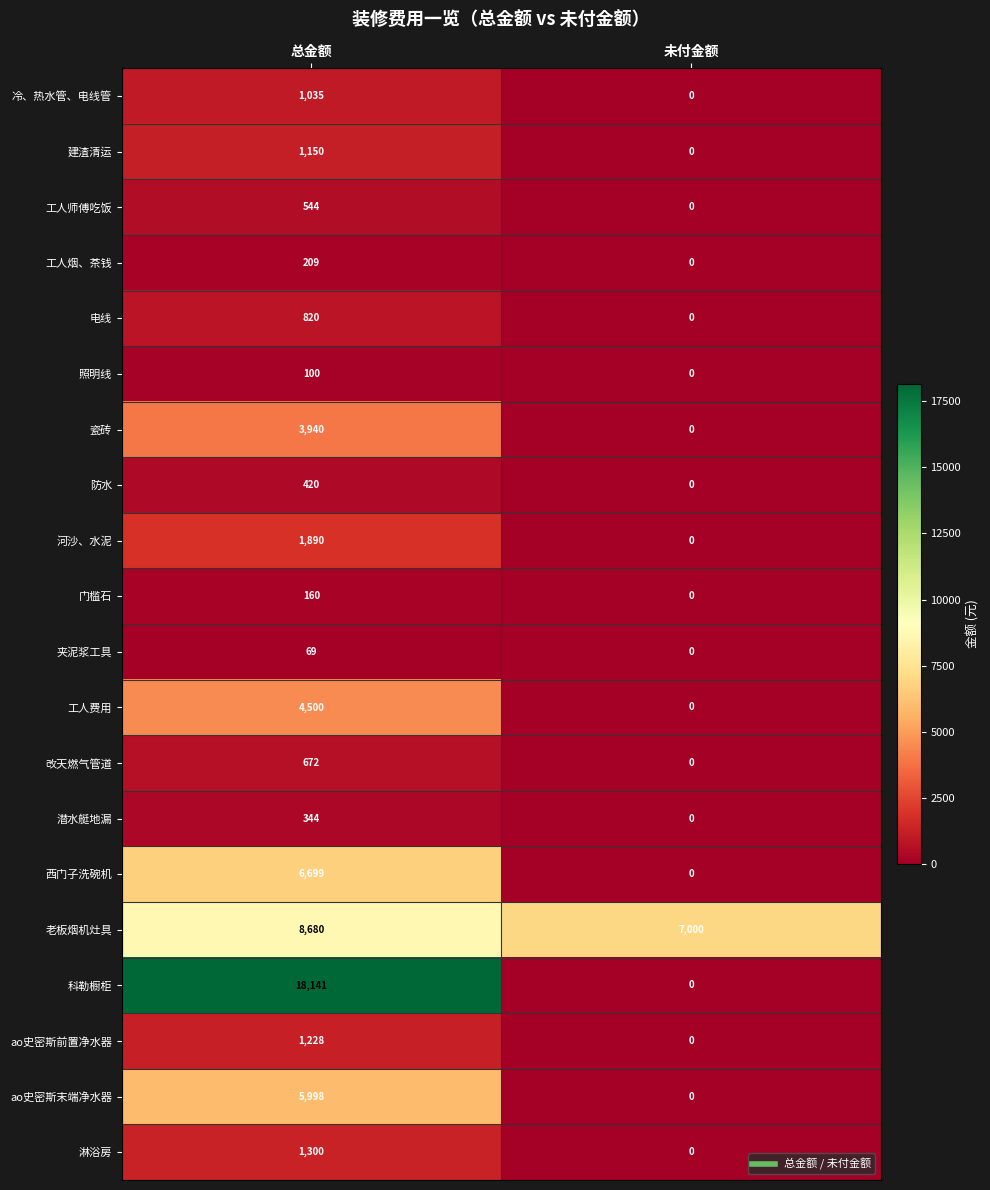

Which series changed the most between 总金额 and 未付金额?

科勒橱柜